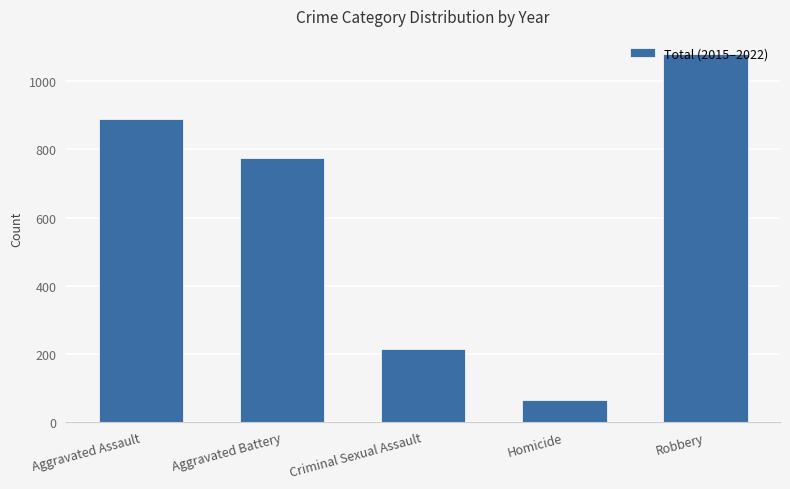

Are the bars horizontal?

No